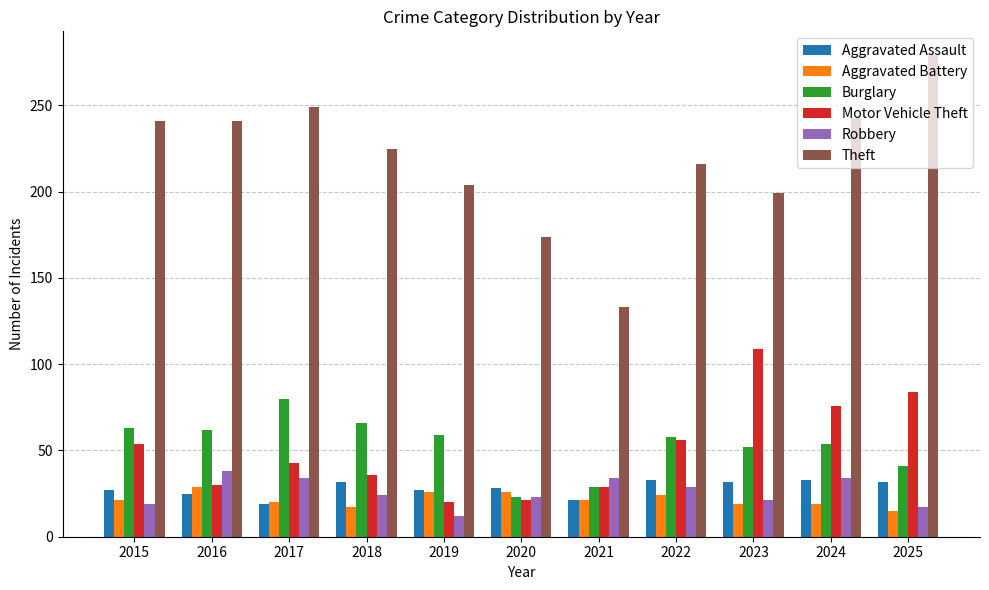

What is the spread (max minus min) of values at 2017?

230